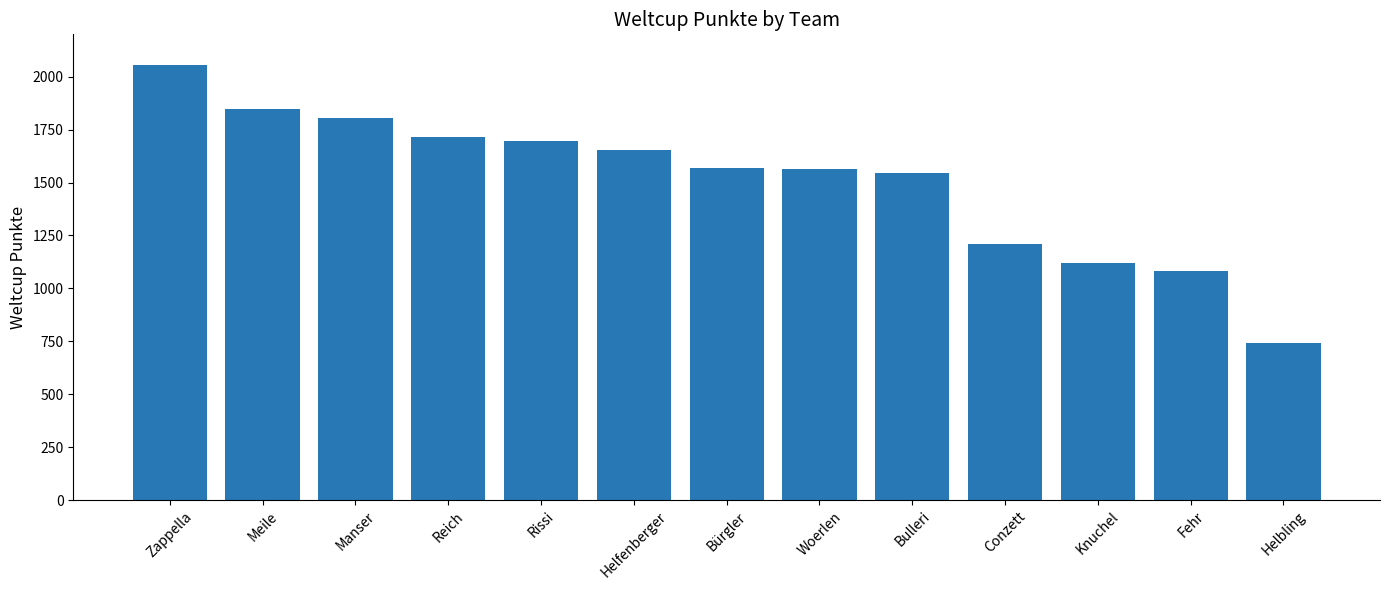

Read the value at Helbling, to the nearest 50.

750